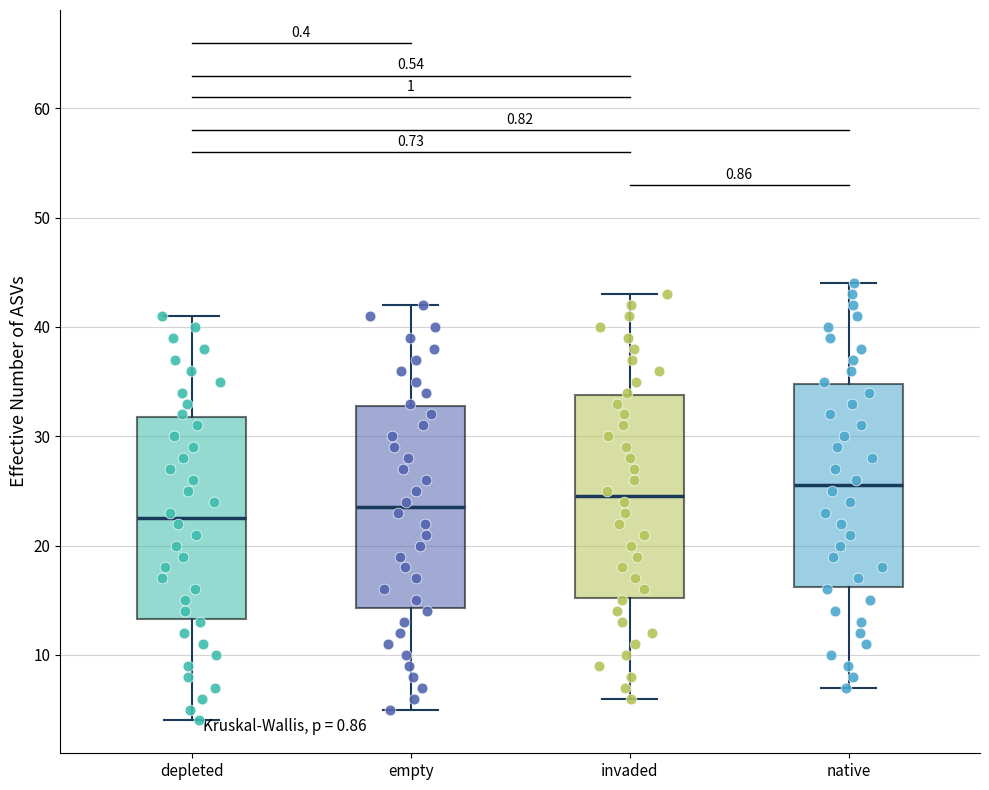

Where does the lower whisker of the box for empty end on the y-axis? The values are not printed on the chart, so give them approximately, as read against the axis.

5